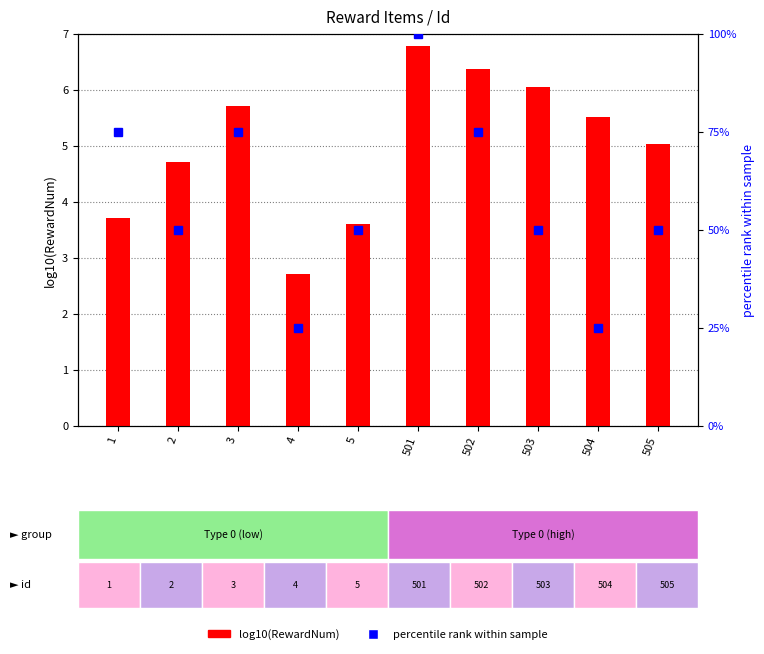

Which series has the widest spread of values?

percentile rank